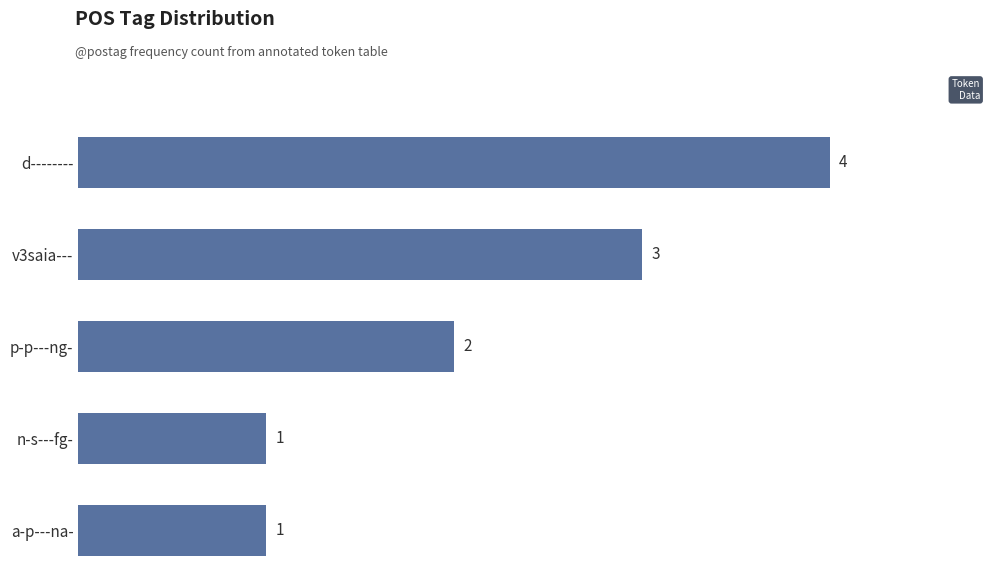

Reading bottom to top, list all the values displayed in this chart.

a-p---na-=1	n-s---fg-=1	p-p---ng-=2	v3saia---=3	d--------=4